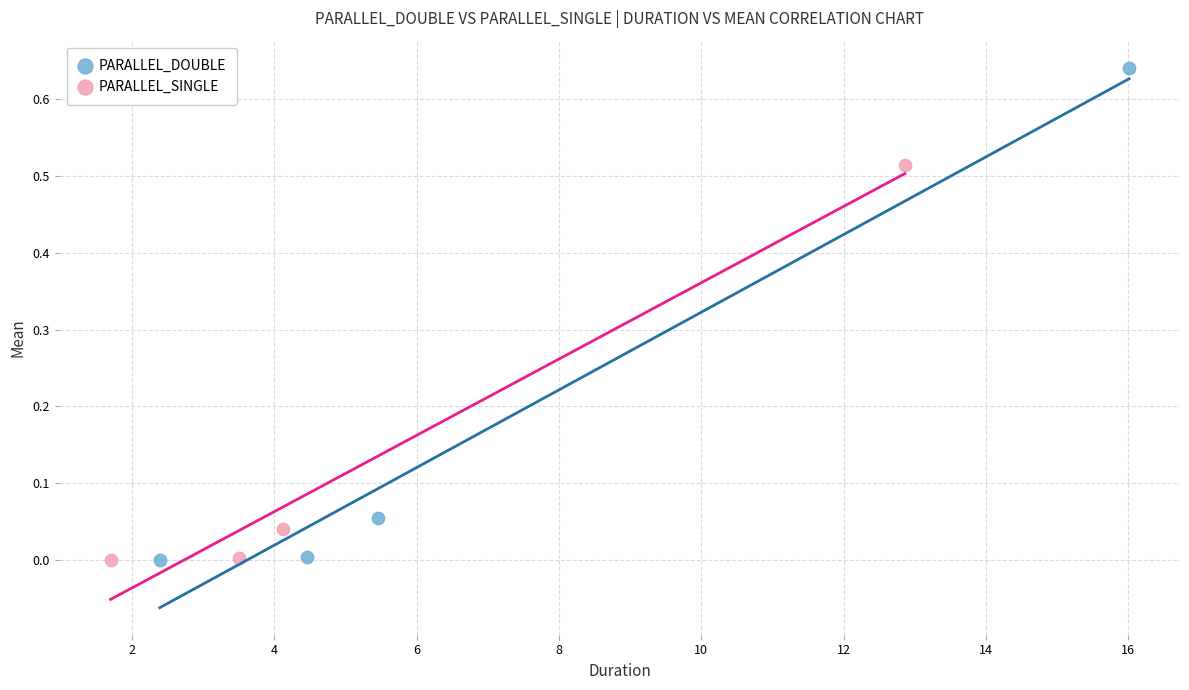

Which series reaches the maximum Y coordinate?

PARALLEL_DOUBLE